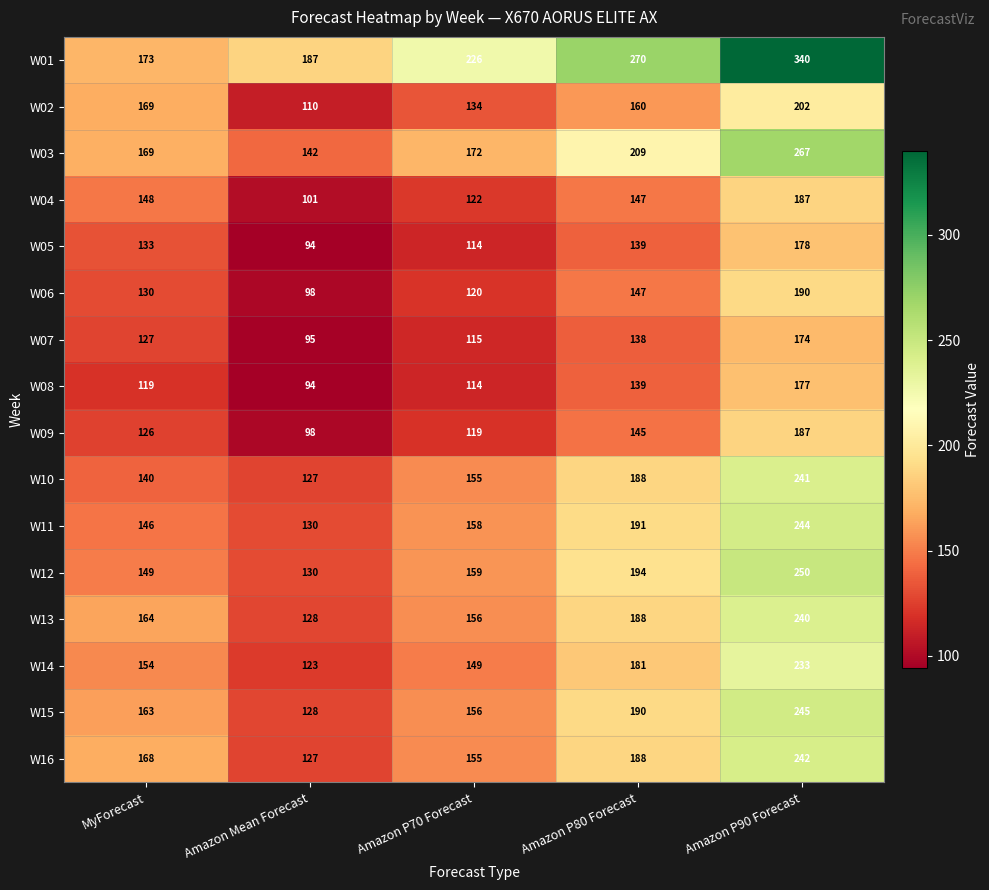

Read the W11 value at Amazon P70 Forecast, to the nearest 50.

150